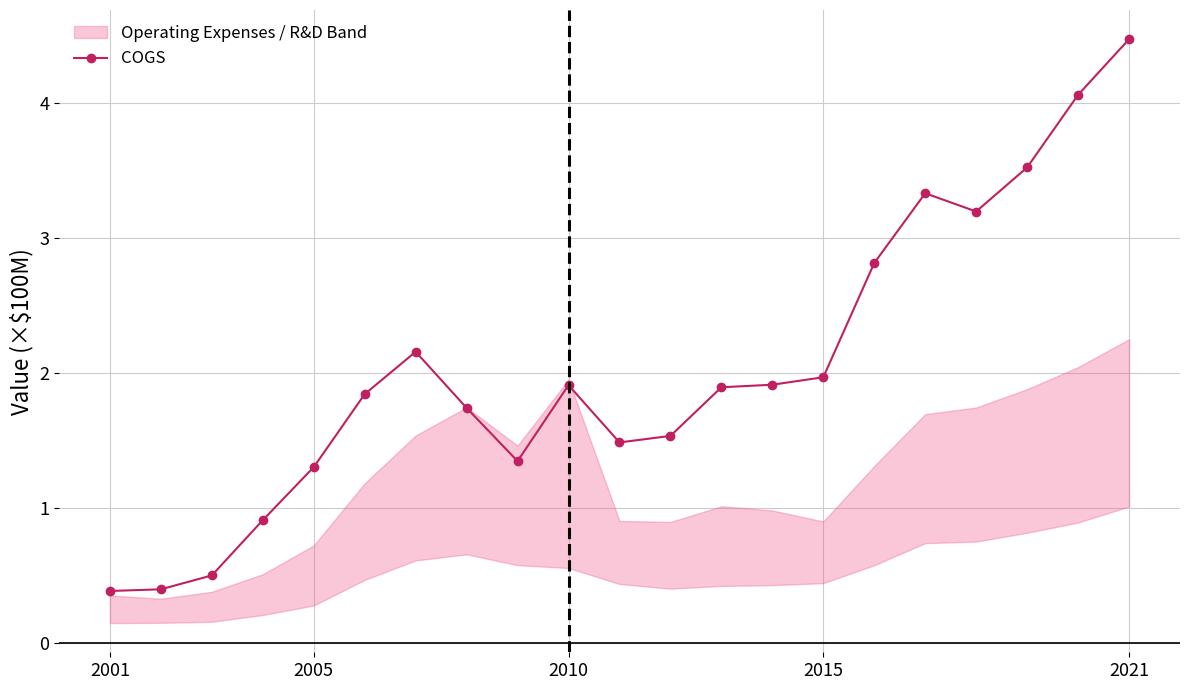

What is the highest value of the COGS series?

4.5